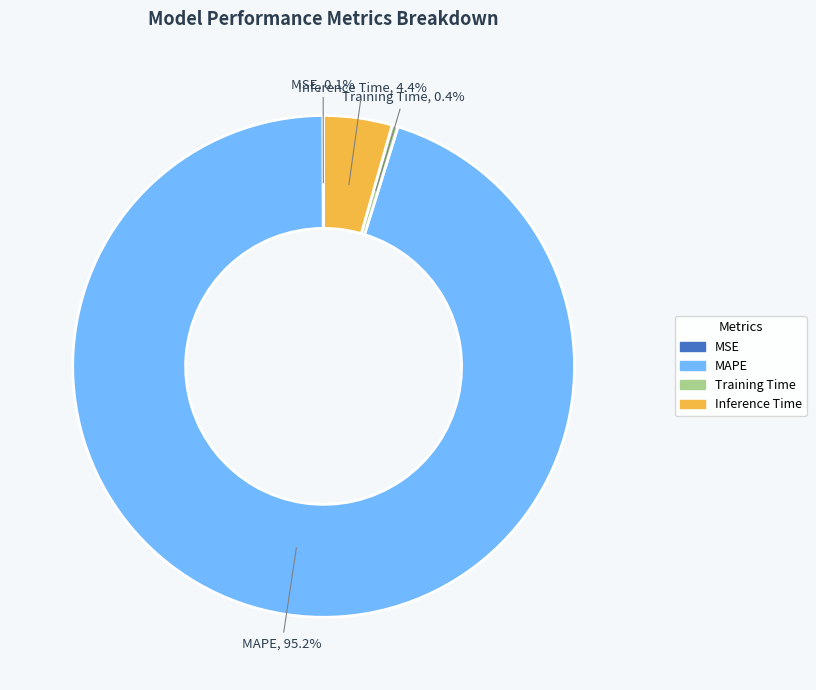

Does any single category account for the majority?

Yes